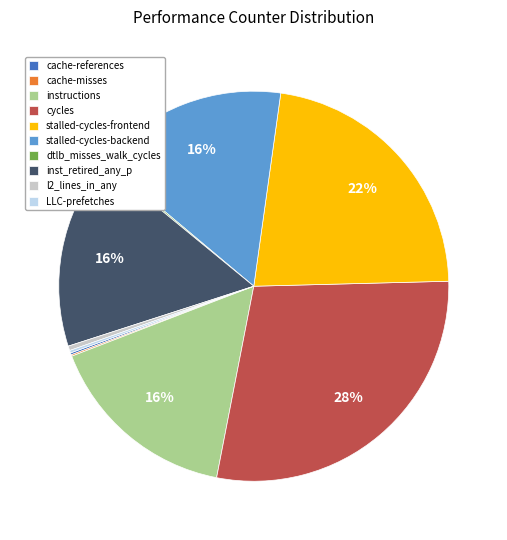

To the nearest percent, what is the average slice percentage?

10%